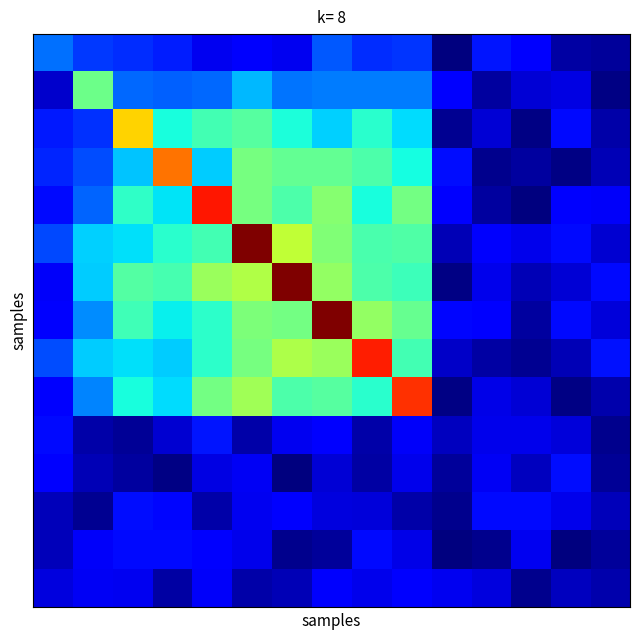

Which category has the lowest value across all series?

13